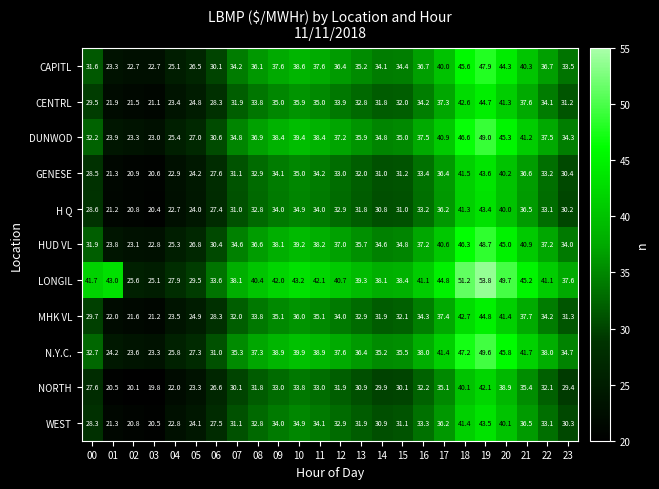

Where does the N.Y.C. series first go above 37?

08